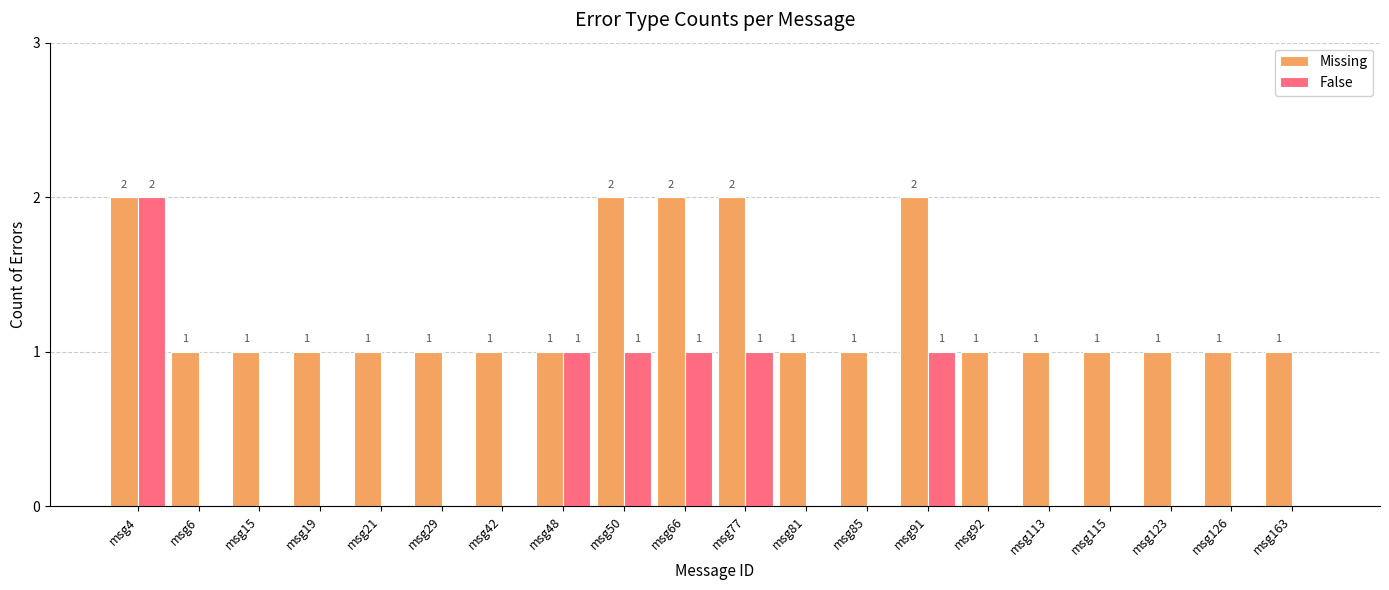

What is the sum of all Missing values?

25